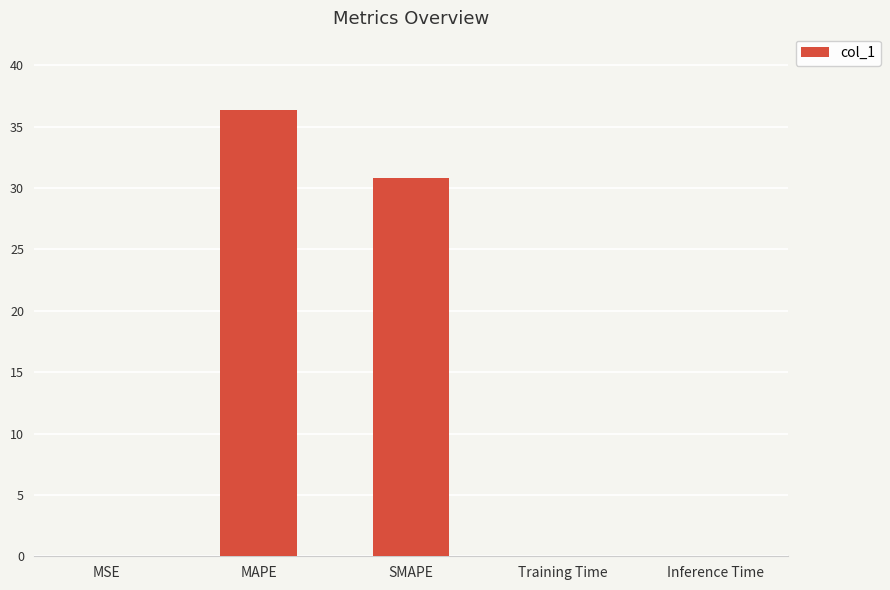

Which label corresponds to the largest value in the chart?

MAPE